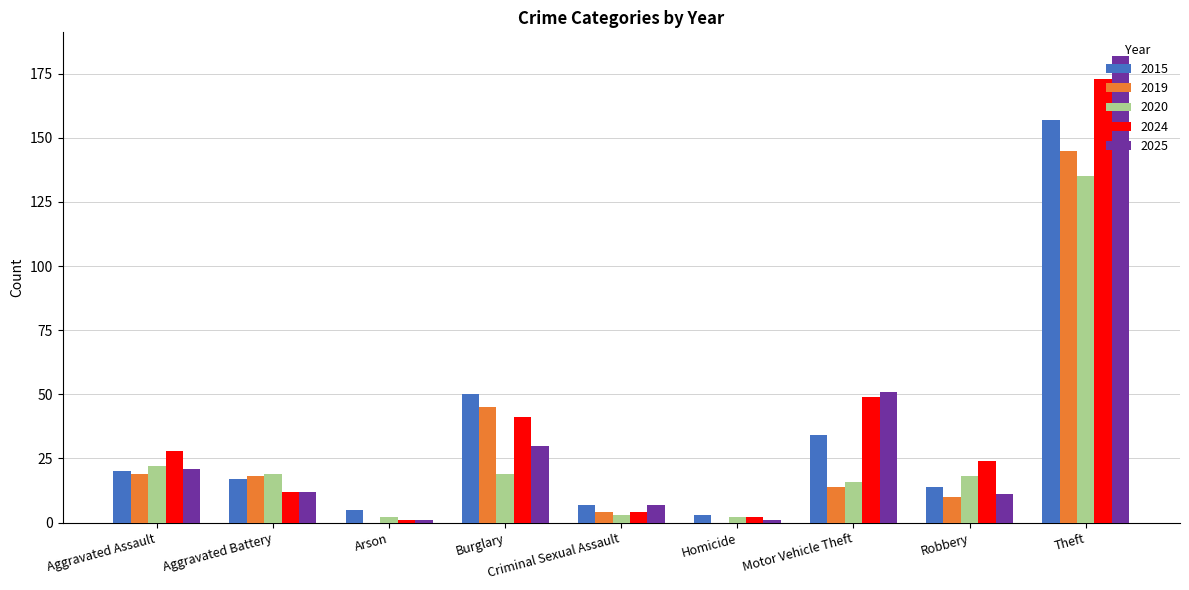

Reading left to right, transcribe all the data shown in this chart.

2015: 20	17	5	50	7	3	34	14	157
2019: 19	18	0	45	4	0	14	10	145
2020: 22	19	2	19	3	2	16	18	135
2024: 28	12	1	41	4	2	49	24	173
2025: 21	12	1	30	7	1	51	11	182